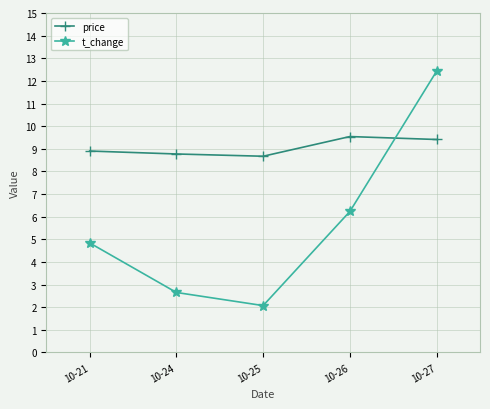

Which series ends up on top after the final intersection of t_change and price?

t_change